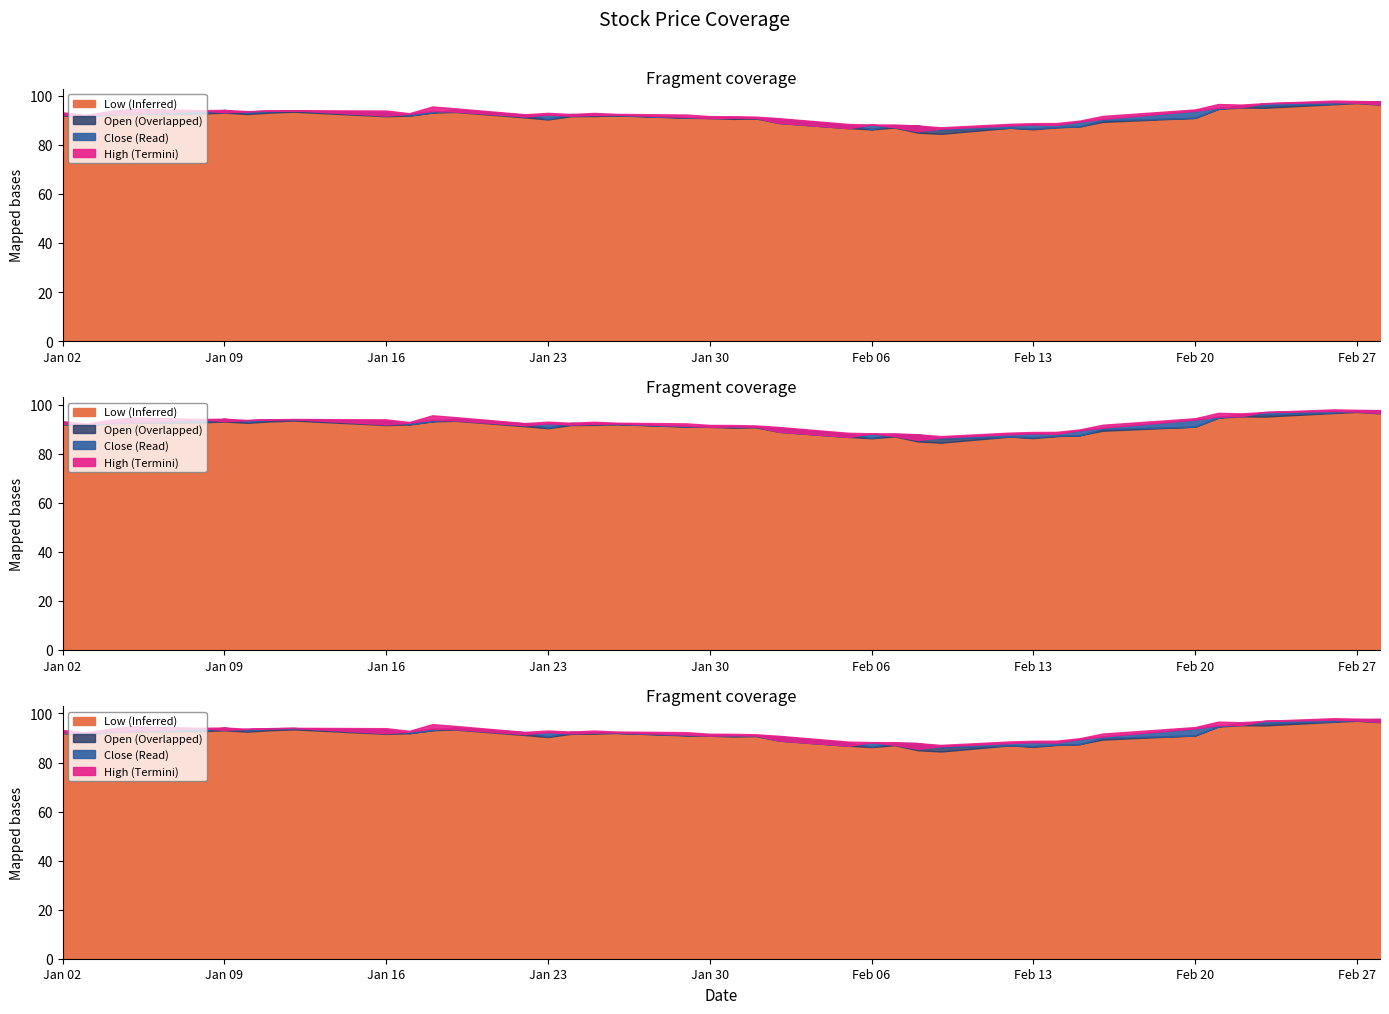

What is the value of the Open point at the 17th from the left?

92.2